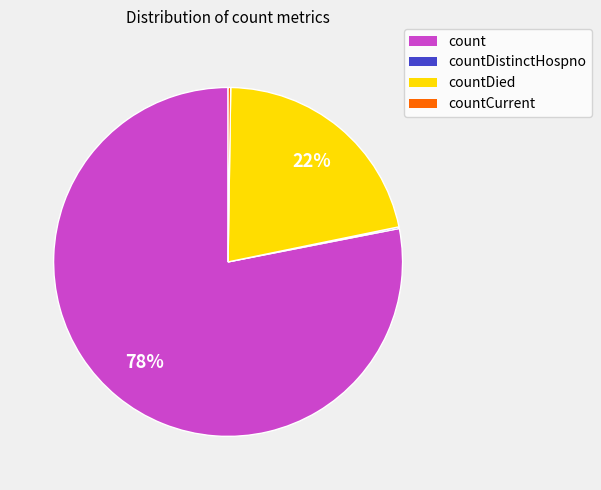

What is the largest slice in the pie chart?

count